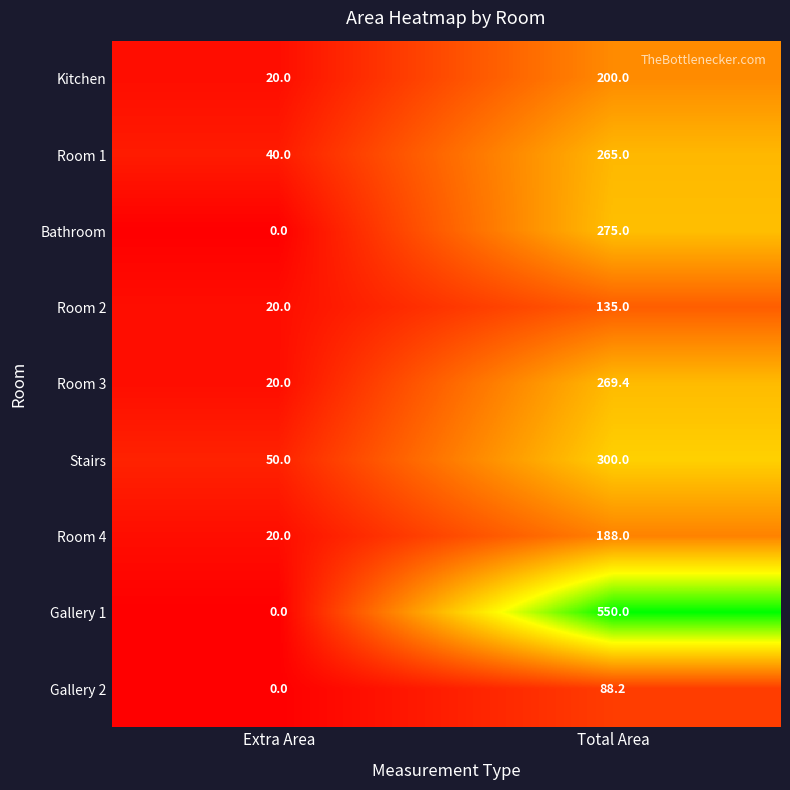

What is the maximum value for Stairs?

300.0